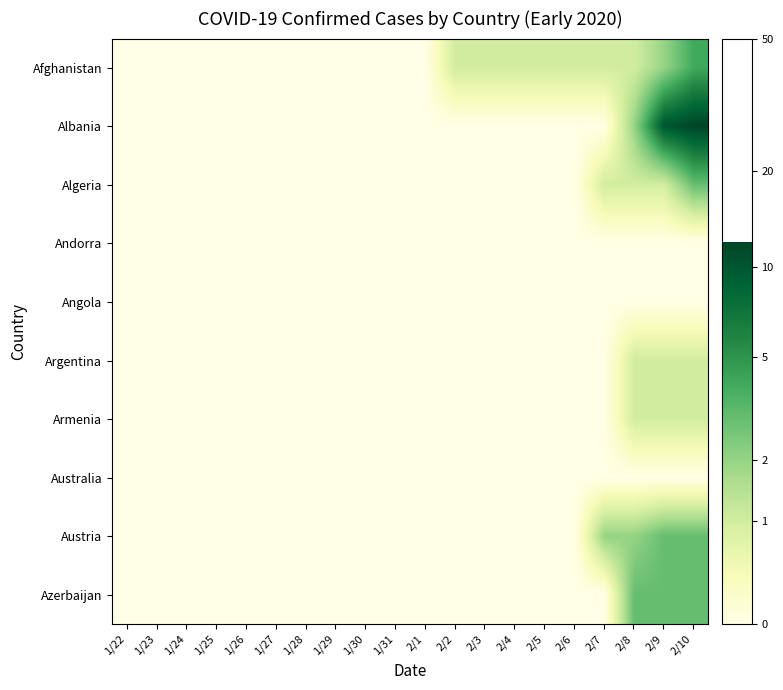

At 2/10, list the series in order from smallest to largest.

Andorra, Angola, Australia, Argentina, Armenia, Algeria, Austria, Azerbaijan, Afghanistan, Albania